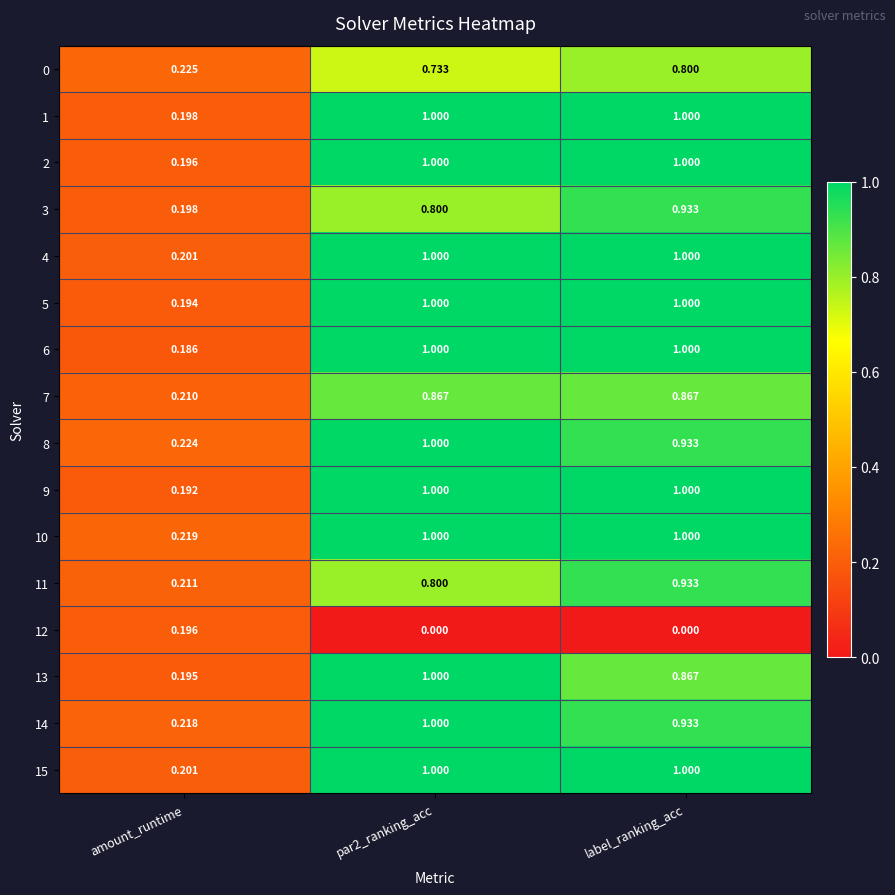

Which category has the lowest value in the 5 series?

amount_runtime